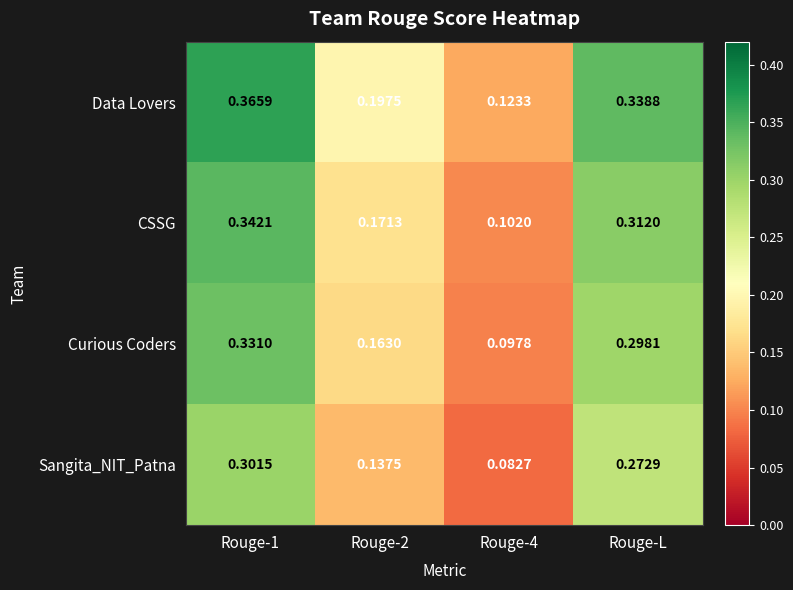

Which series has the largest range (max minus min)?

Data Lovers